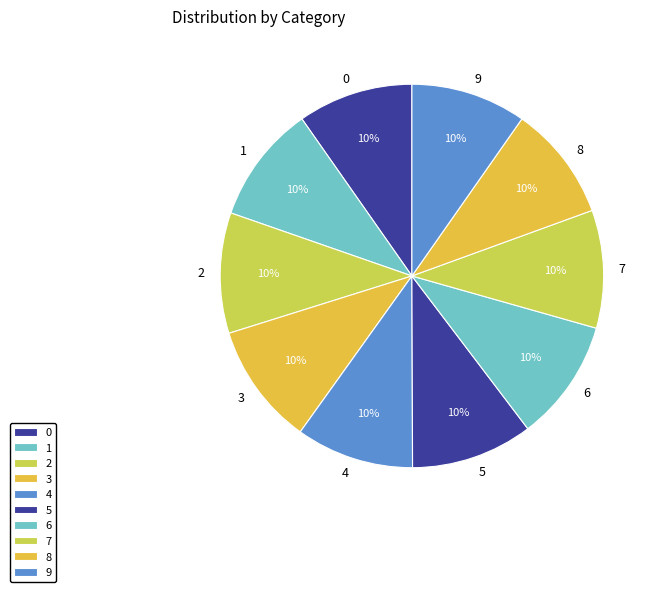

What percentage is the 7 slice, to the nearest percent?

10%